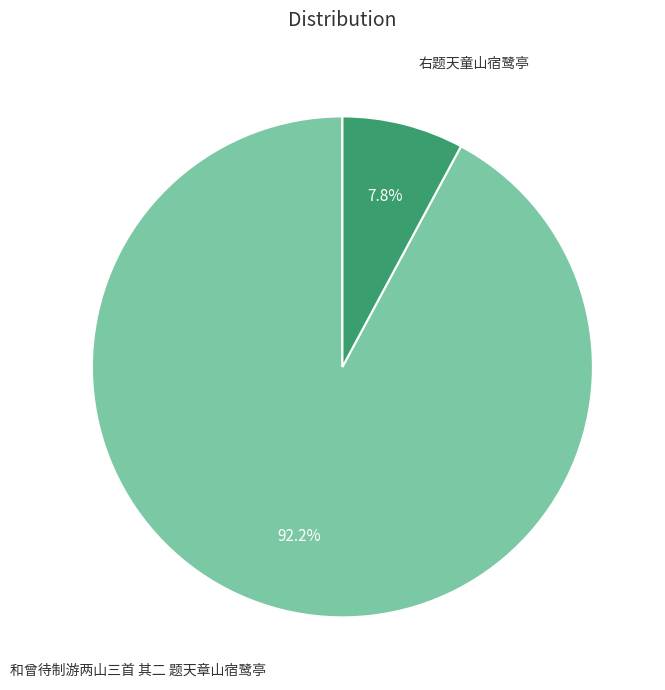

Is there any slice that represents more than half of the pie?

Yes